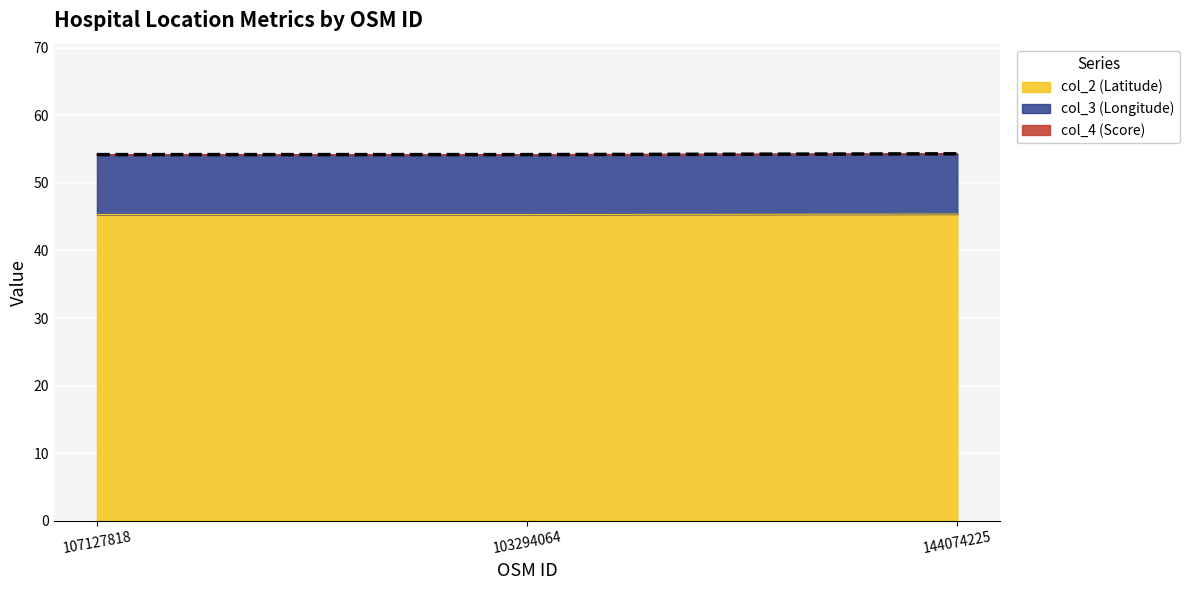

Is it true that col_2 (Latitude) equals 17.8 at 107127818?

False